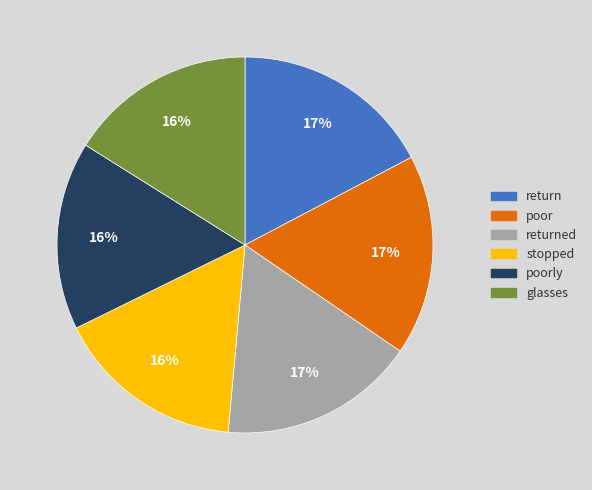

To the nearest percent, what is the difference between the largest and smallest slice percentages?

1%